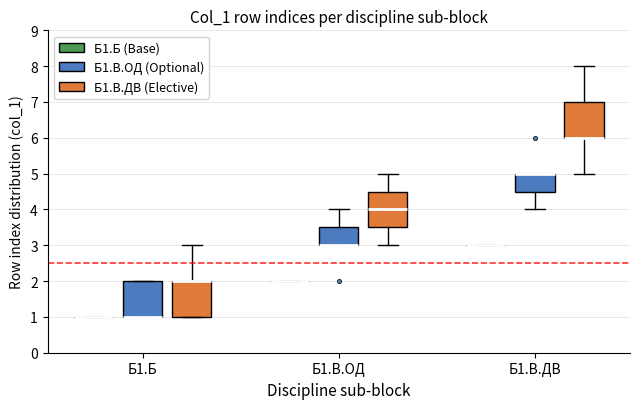

Reading left to right, transcribe this box plot: for each box, give where its median line is, the range the box spans, and where its two whiskers end, as read against the y-axis. The values are not printed on the chart, so give them approximately, as read against the axis.

Б1.Б (Б1.Б (Base)): box collapsed to a line at 1.0, whiskers 1.0 to 1.0
Б1.Б (Б1.В.ОД (Optional)): median 1.0 (drawn on the box's lower edge), box 1.0 to 2.0, whiskers 1.0 to 2.0
Б1.Б (Б1.В.ДВ (Elective)): median 2.0 (drawn on the box's upper edge), box 1.0 to 2.0, whiskers 1.0 to 3.0
Б1.В.ОД (Б1.Б (Base)): box collapsed to a line at 2.0, whiskers 2.0 to 2.0
Б1.В.ОД (Б1.В.ОД (Optional)): median 3.0 (drawn on the box's lower edge), box 3.0 to 3.5, whiskers 3.0 to 4.0
Б1.В.ОД (Б1.В.ДВ (Elective)): median 4.0, box 3.5 to 4.5, whiskers 3.0 to 5.0
Б1.В.ДВ (Б1.Б (Base)): box collapsed to a line at 3.0, whiskers 3.0 to 3.0
Б1.В.ДВ (Б1.В.ОД (Optional)): median 5.0 (drawn on the box's upper edge), box 4.5 to 5.0, whiskers 4.0 to 5.0
Б1.В.ДВ (Б1.В.ДВ (Elective)): median 6.0 (drawn on the box's lower edge), box 6.0 to 7.0, whiskers 5.0 to 8.0